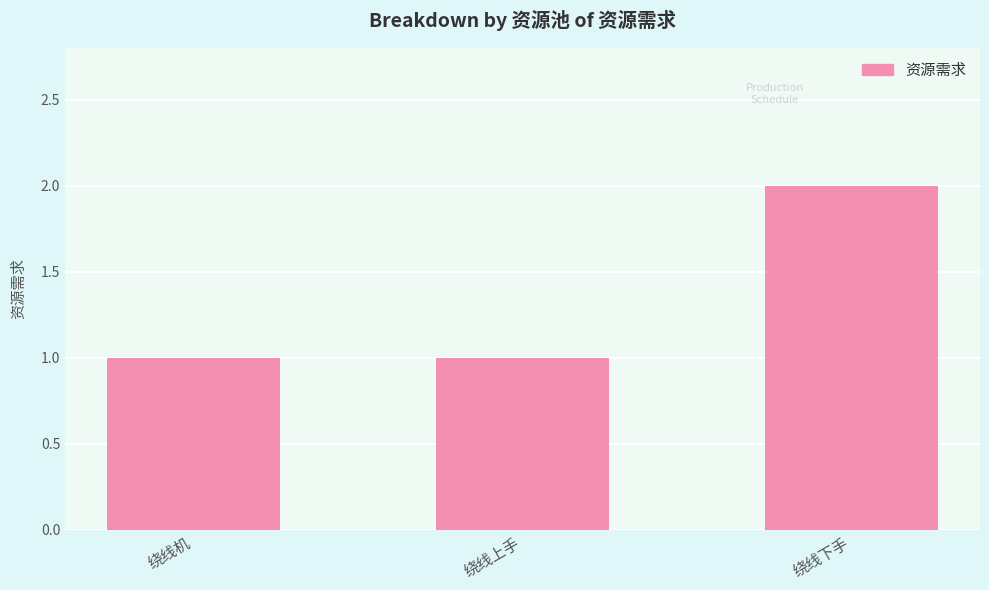

True or false: the data shows 1 at 绕线下手.

False